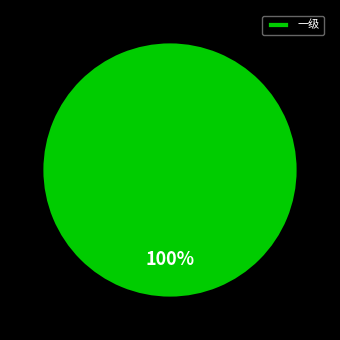

Rank the categories by value from lowest to highest.

一级